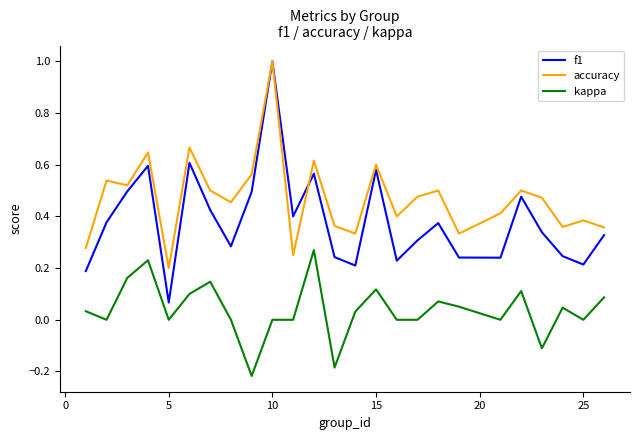

What is the greatest value displayed?

1.0